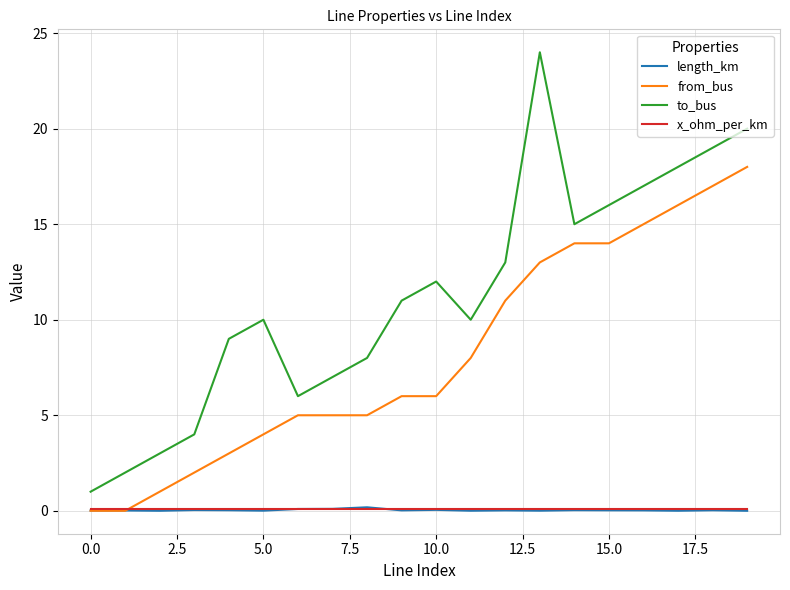

What is the minimum value for to_bus?

1.0